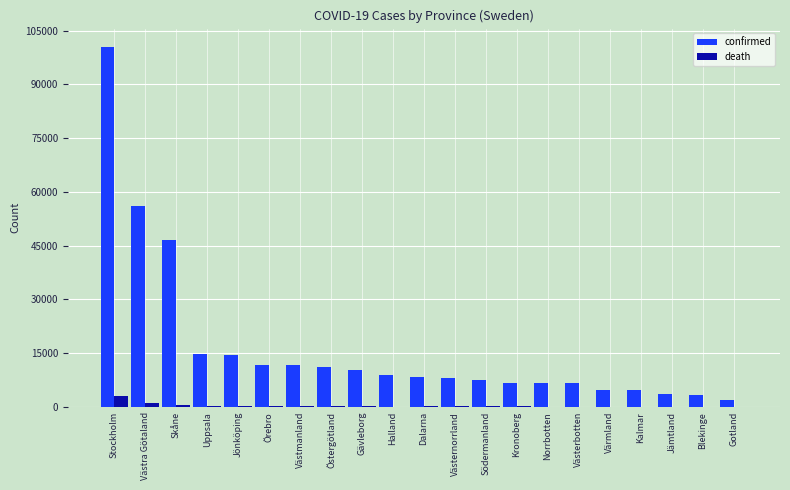

What is the sum of all confirmed values?

348585